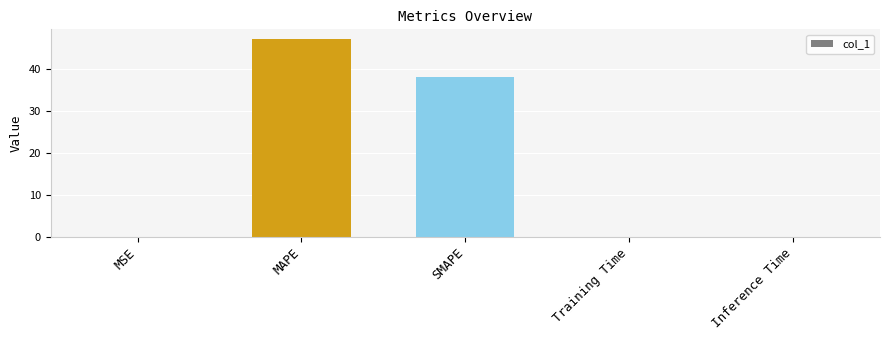

Which category has the highest value across all series?

MAPE